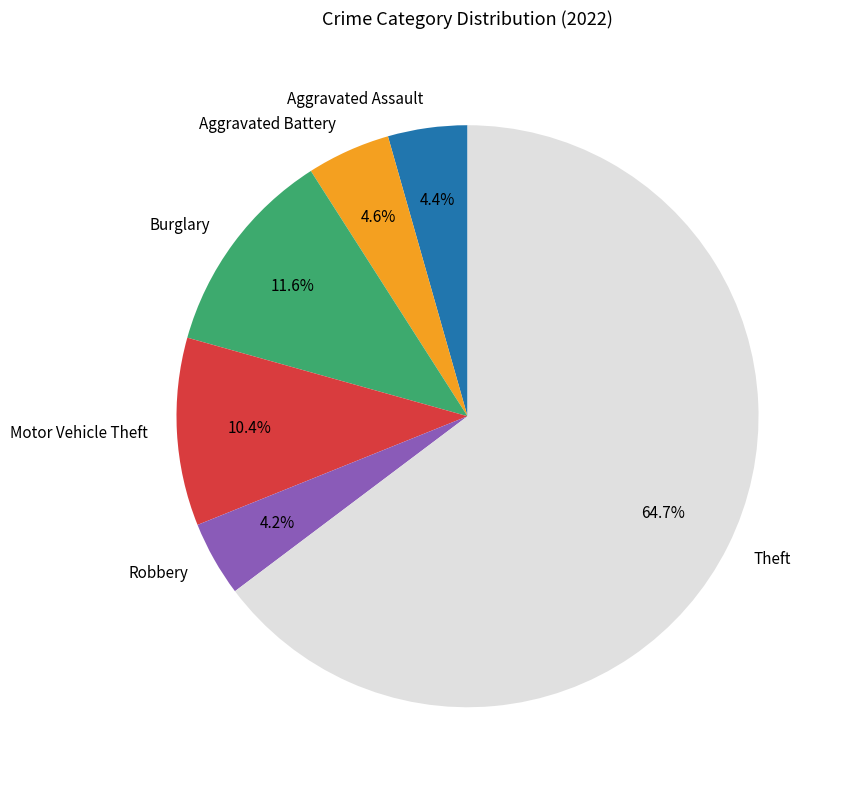

Between Aggravated Battery and Burglary, which is larger?

Burglary